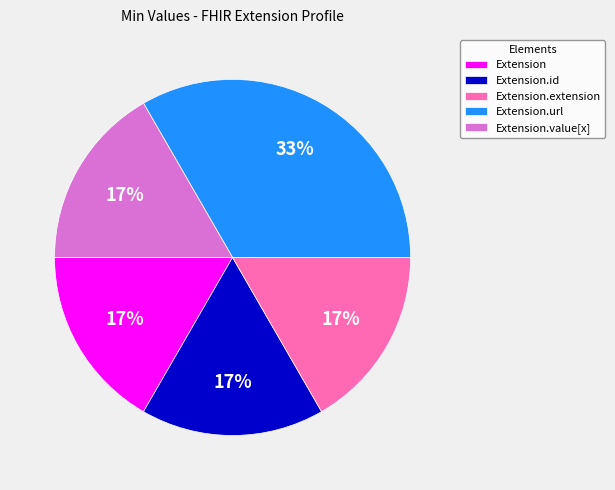

True or false: Extension.url accounts for 88% of the total.

False